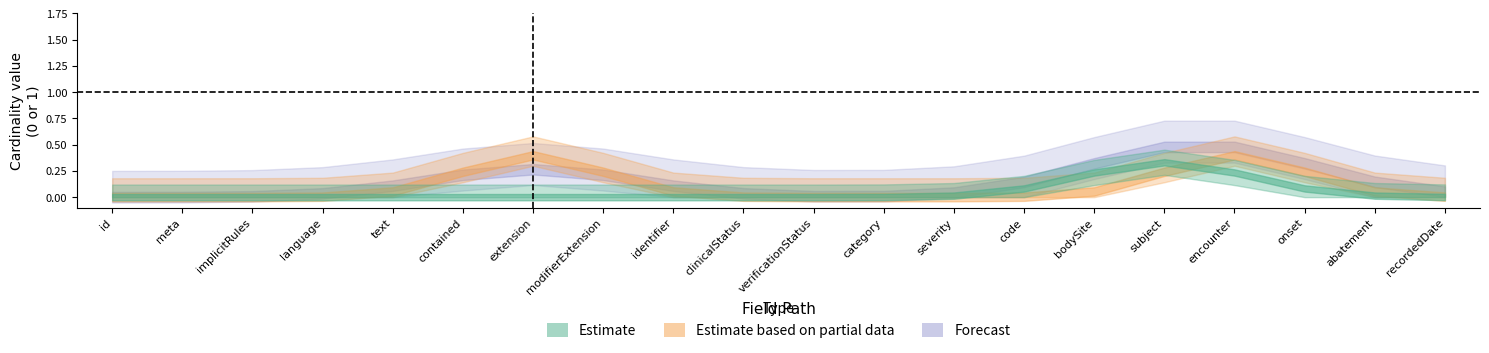

Where is the first local maximum for Estimate based on partial data?

Condition.extension